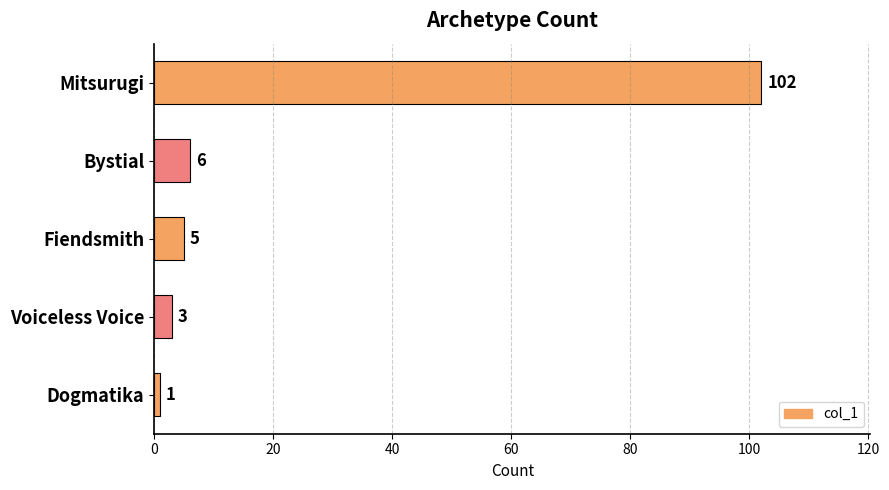

What is the label of the 4th bar from the bottom?

Bystial